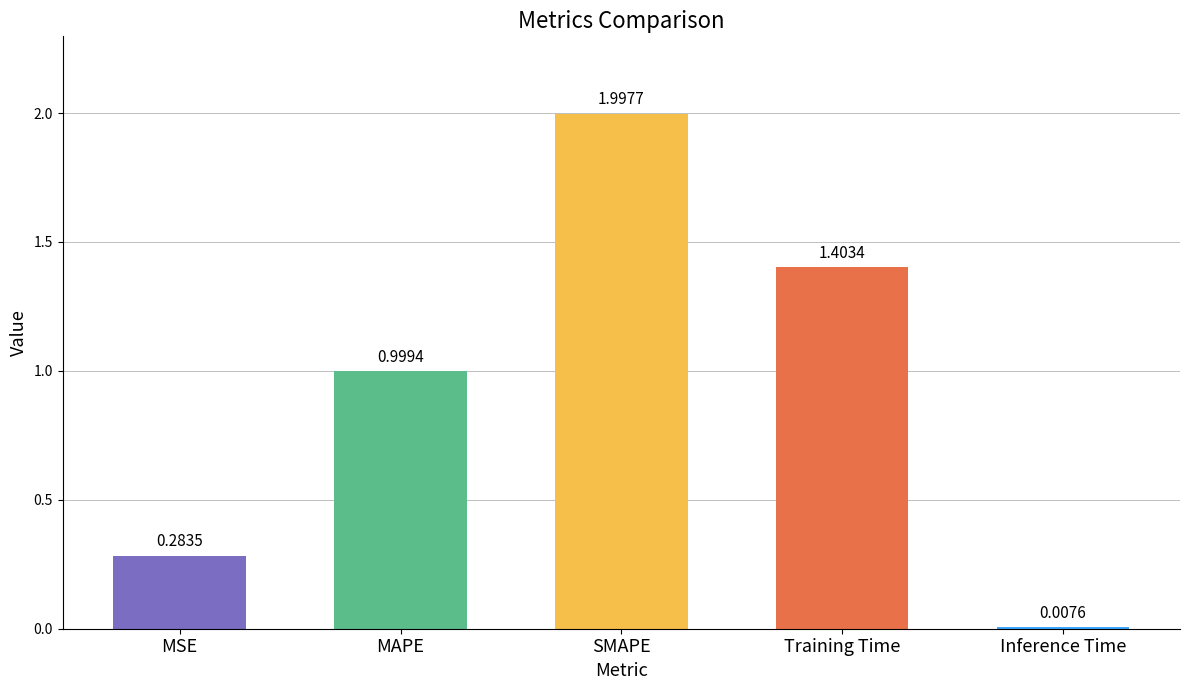

Which has a higher value, Training Time or SMAPE?

SMAPE